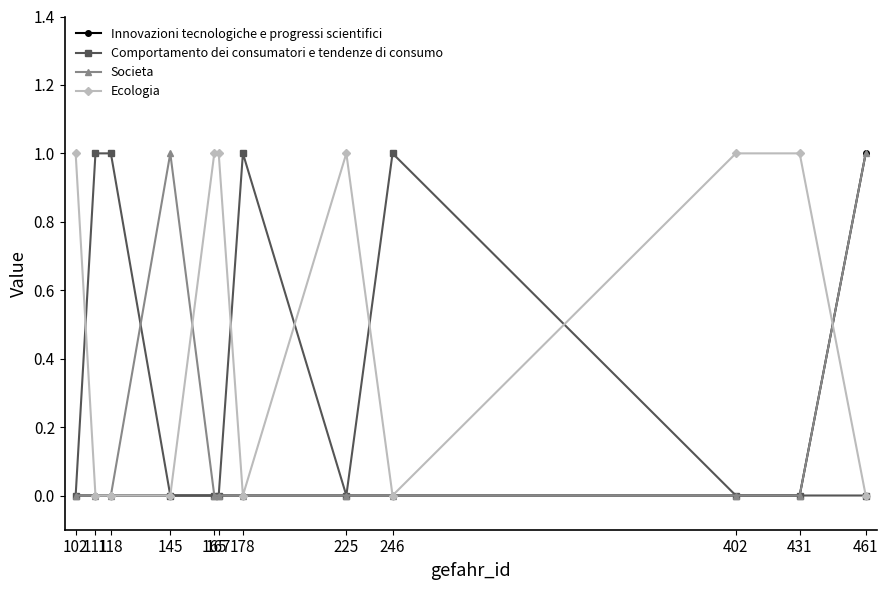

Does the chart display data point markers on the line(s)?

Yes